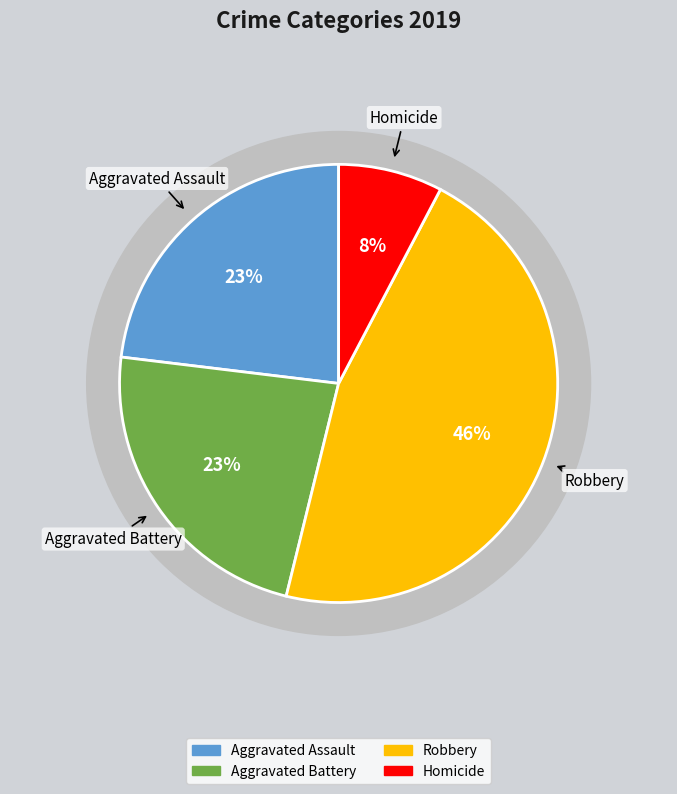

Combined, what portion of the pie is Aggravated Assault and Aggravated Battery?

46.2%